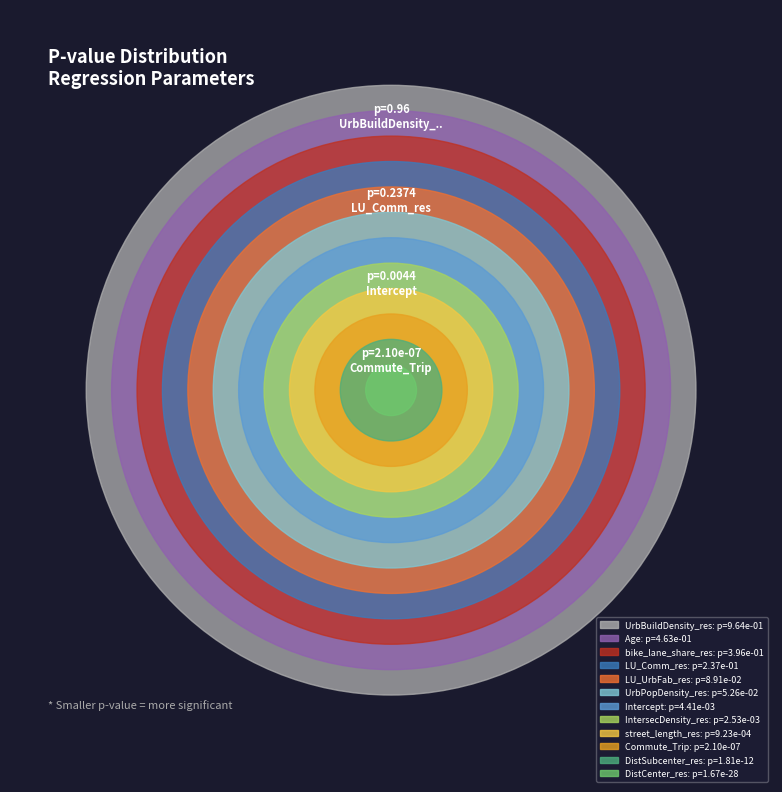

How many slices are in this pie chart?

12